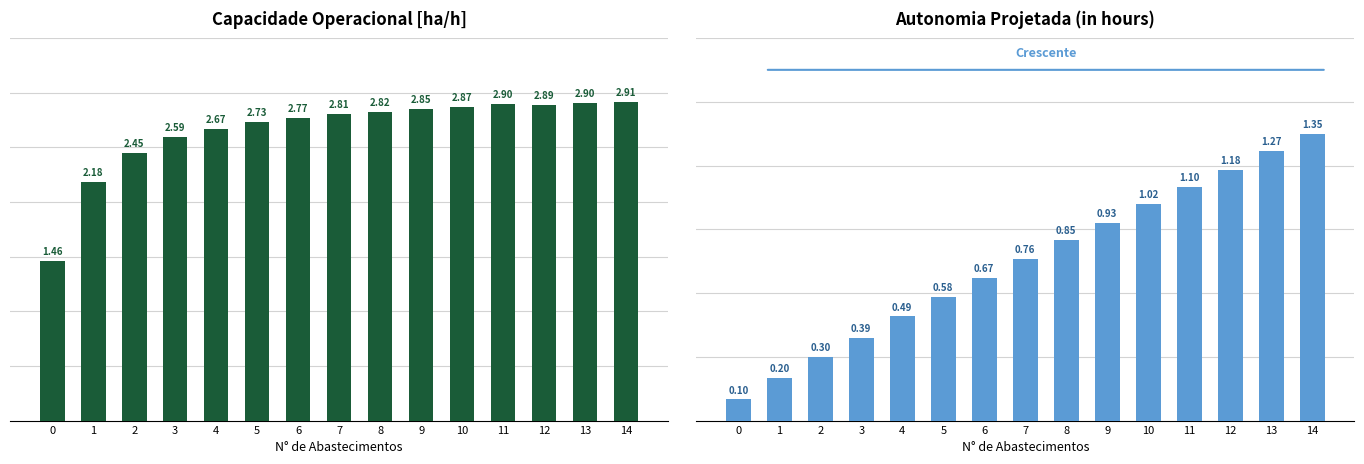

What is the sum of the Autonomia Projetada [h] values at 8 and 0?

0.9